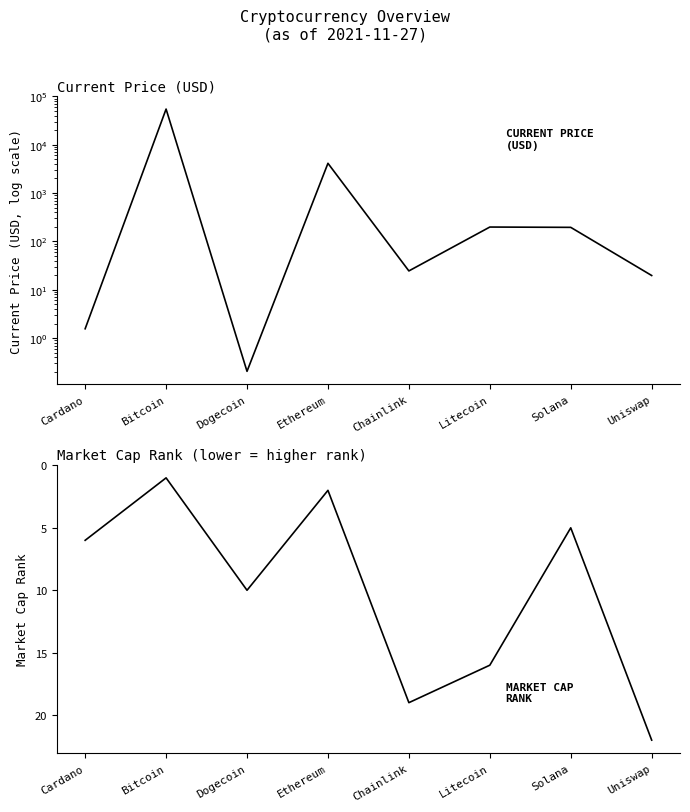

Where do market_cap_rank and current_price first cross each other?

Cardano and Bitcoin